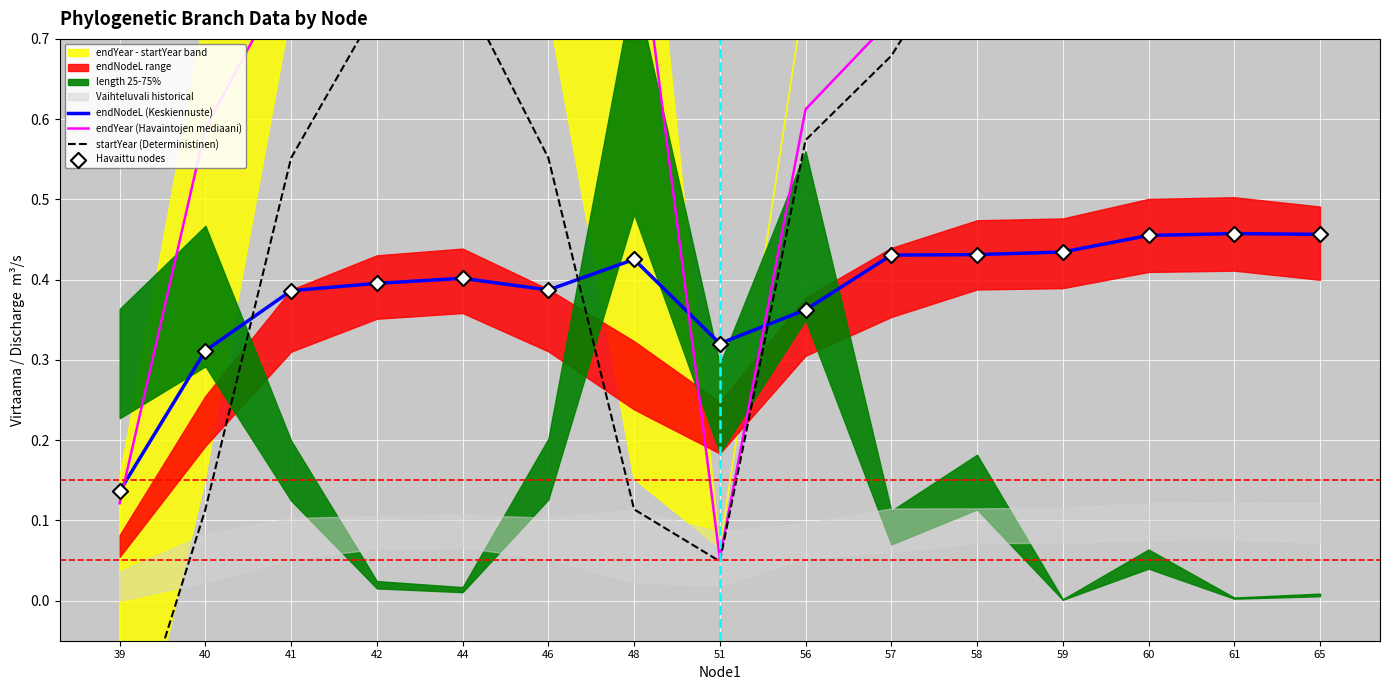

The value of endNodeL (Keskiennuste) at 42 is 0.4. True or false?

True